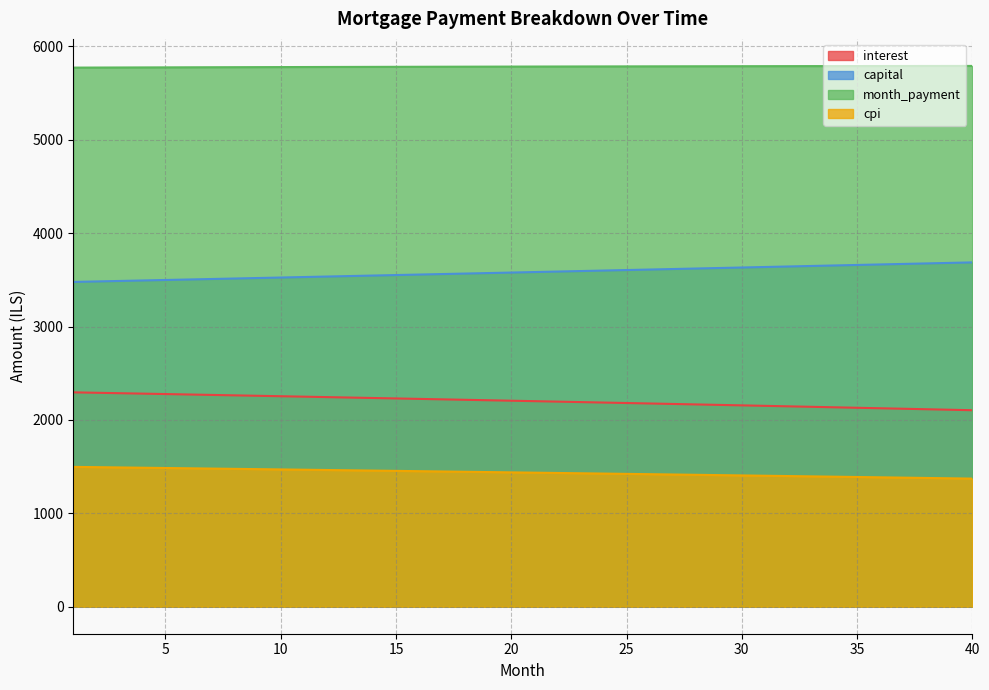

List the labels in order of capital value, smallest first.

1, 2, 3, 4, 5, 6, 7, 8, 9, 10, 11, 12, 13, 14, 15, 16, 17, 18, 19, 20, 21, 22, 23, 24, 25, 26, 27, 28, 29, 30, 31, 32, 33, 34, 35, 36, 37, 38, 39, 40